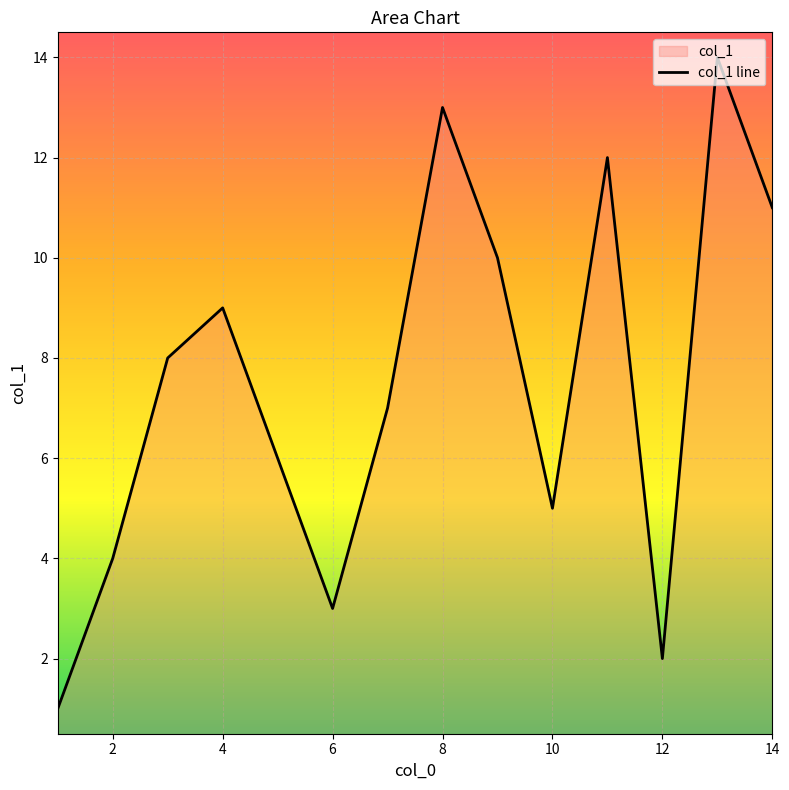

The chart shows a value of 1 at 6. True or false?

False